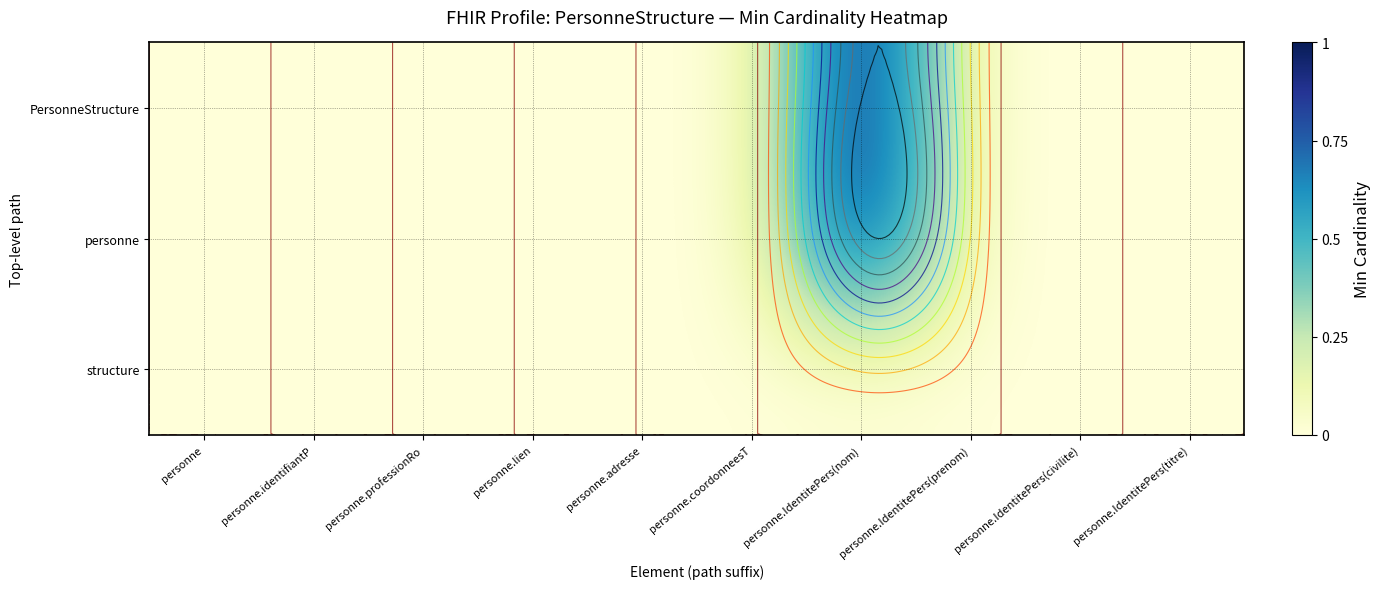

Is the value of PersonneStructure at personne.adresse greater than the value of structure at personne.coordonneesT?

No